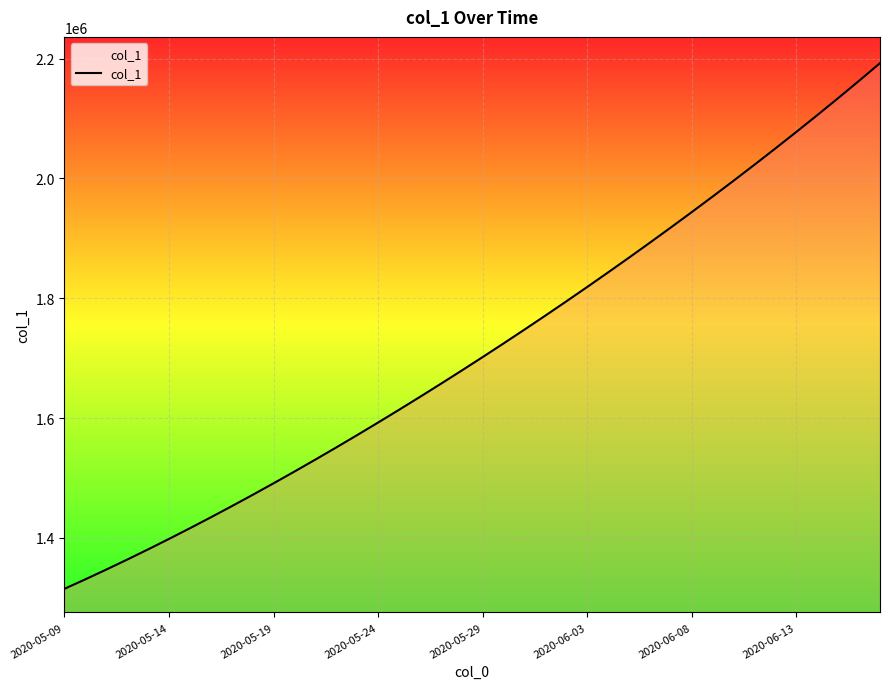

What is the greatest value displayed?

2192276.5